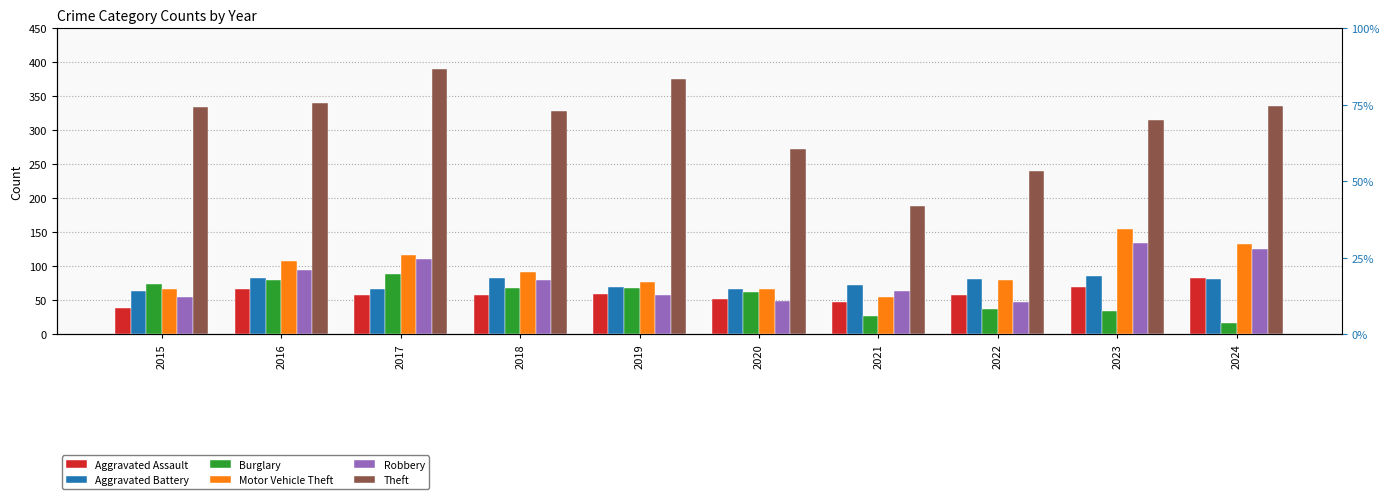

What is the value of the Theft bar at the 1st from the left?

335